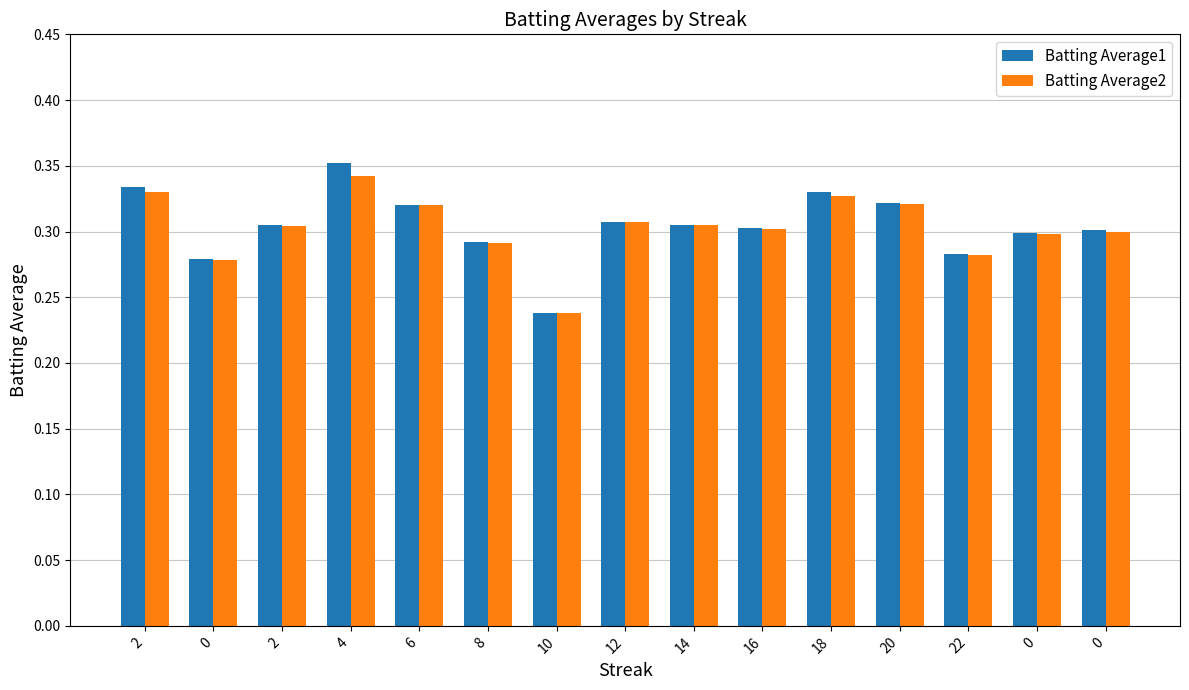

Is the value of Batting Average1 at 20 greater than the value of Batting Average2 at 14?

Yes